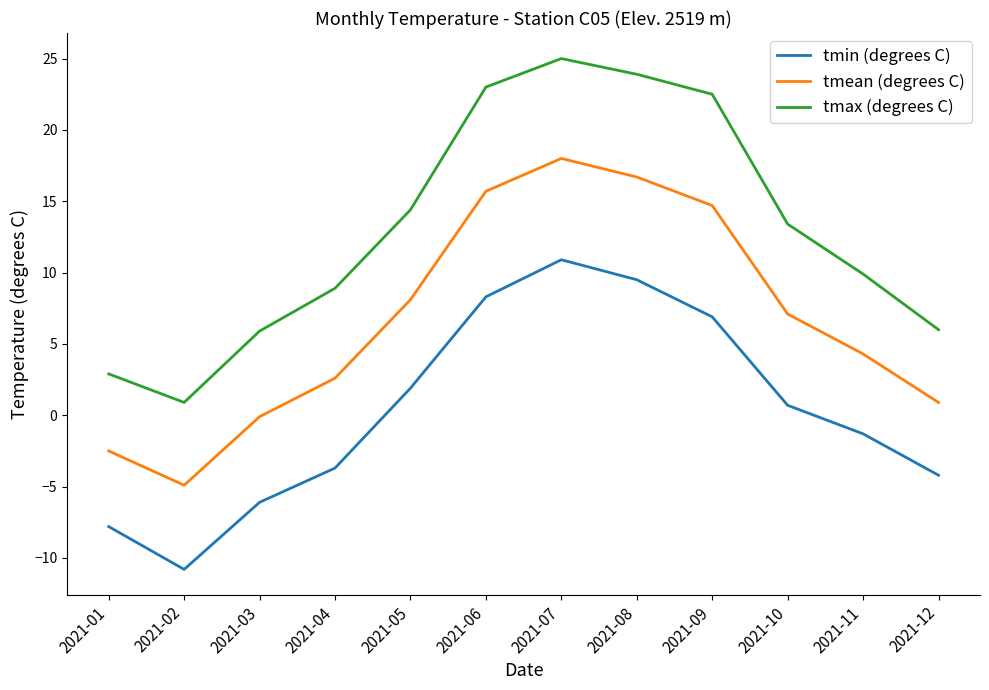

Which category has the highest value in the tmax (degrees C) series?

2021-07